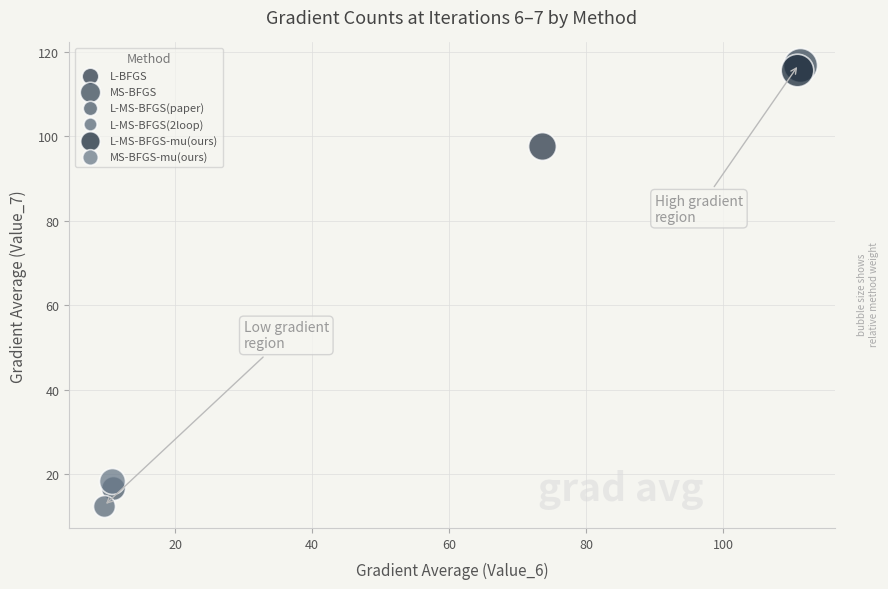

What are all the series names shown in the legend?

L-BFGS, MS-BFGS, L-MS-BFGS(paper), L-MS-BFGS(2loop), L-MS-BFGS-mu(ours), MS-BFGS-mu(ours)